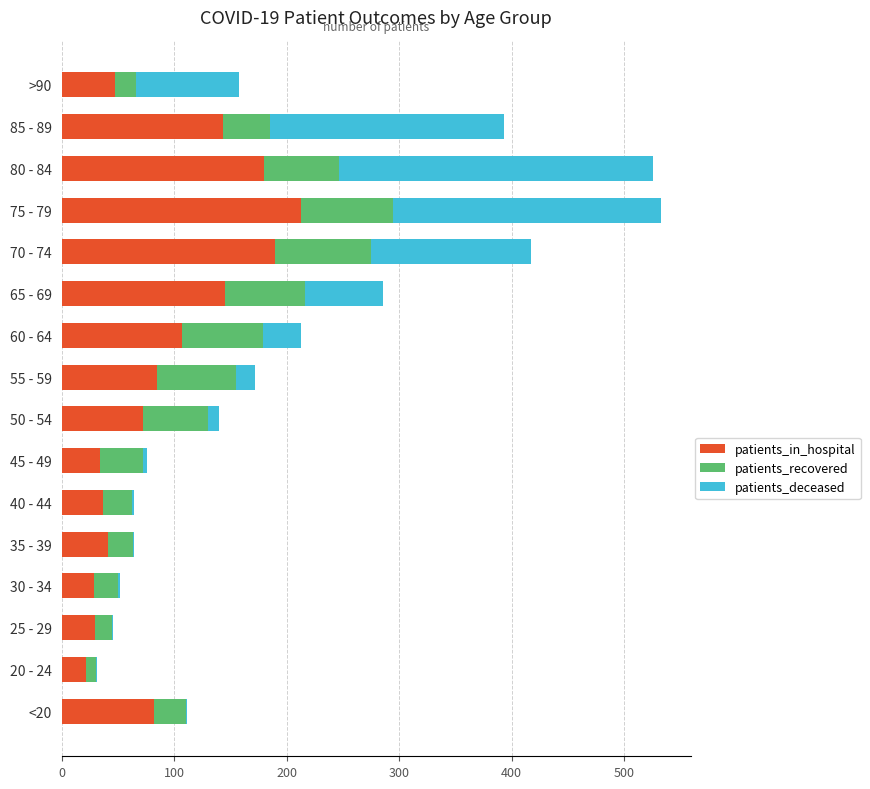

What is the sum of the patients_in_hospital values at 70 - 74 and 85 - 89?

333.0